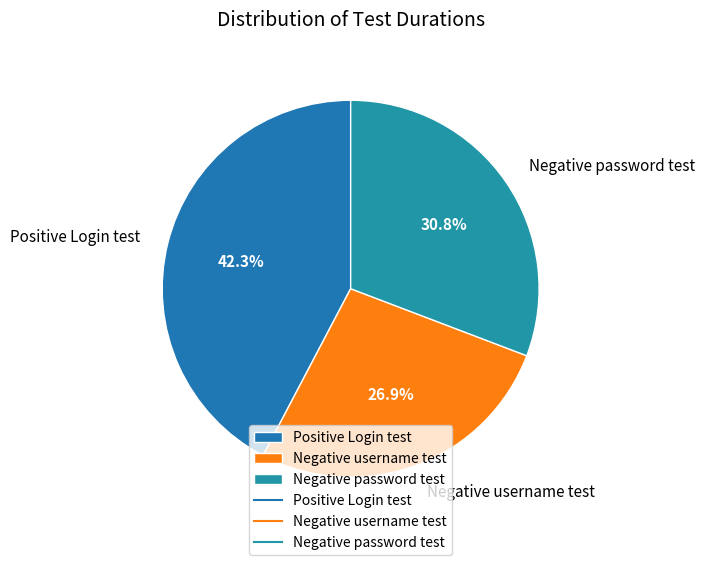

Rank the categories by value from lowest to highest.

Negative username test, Negative password test, Positive Login test